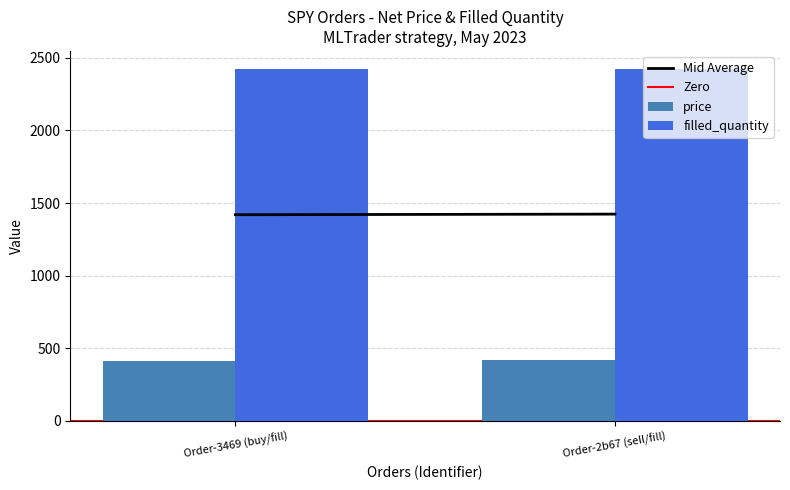

At how many categories does at least one series exceed 2047?

2